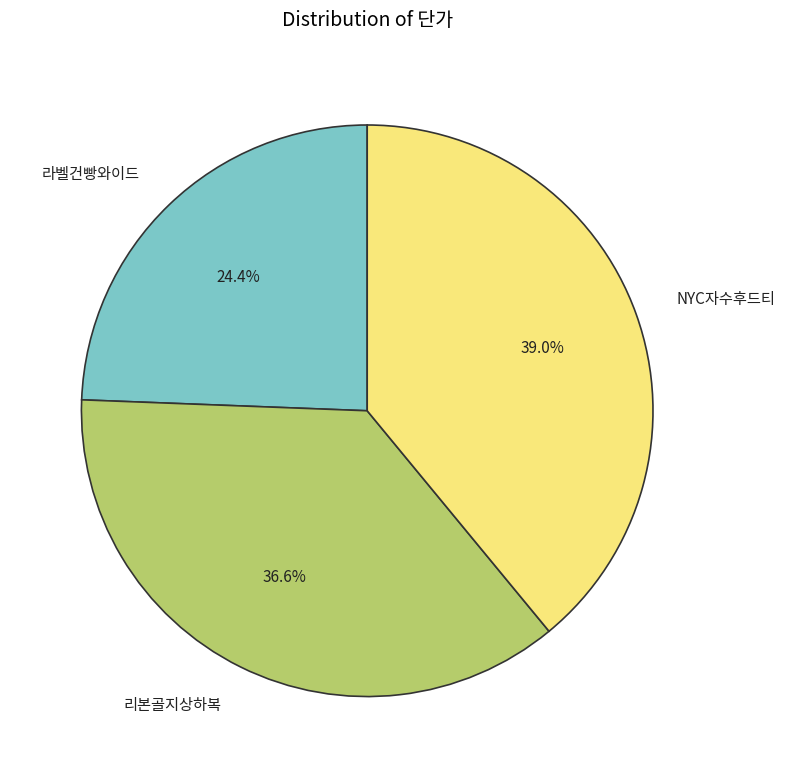

Approximately how many times larger is the value at 라벨건빵와이드 compared to NYC자수후드티?

0.6